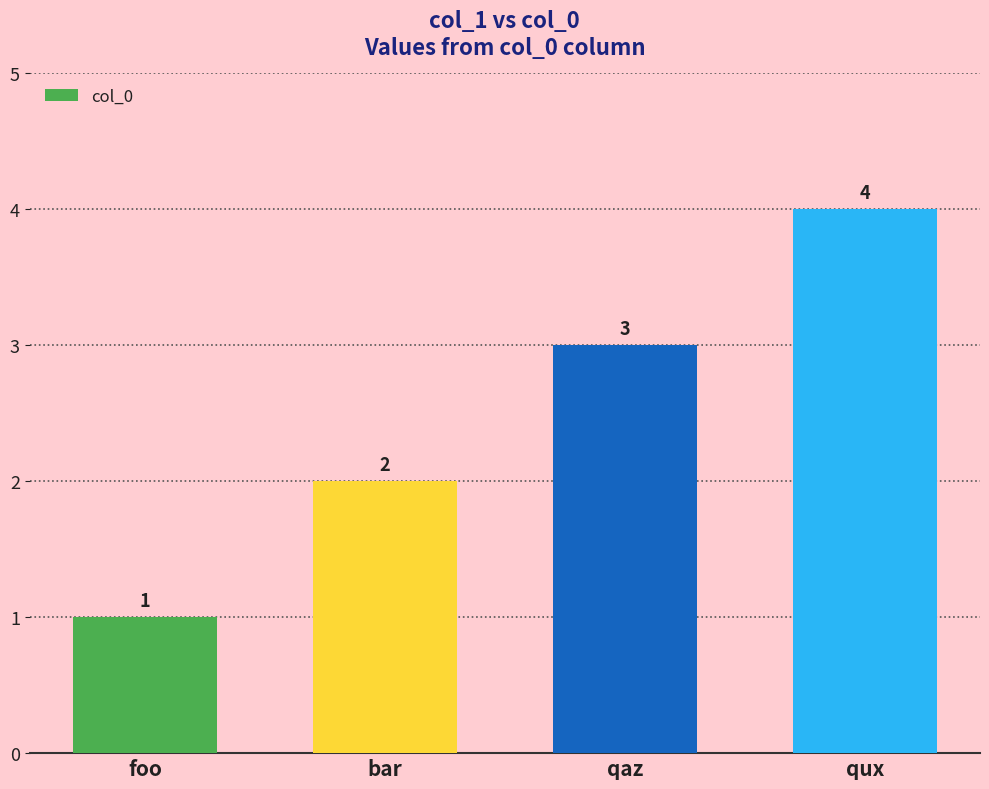

How many values are below 3?

2